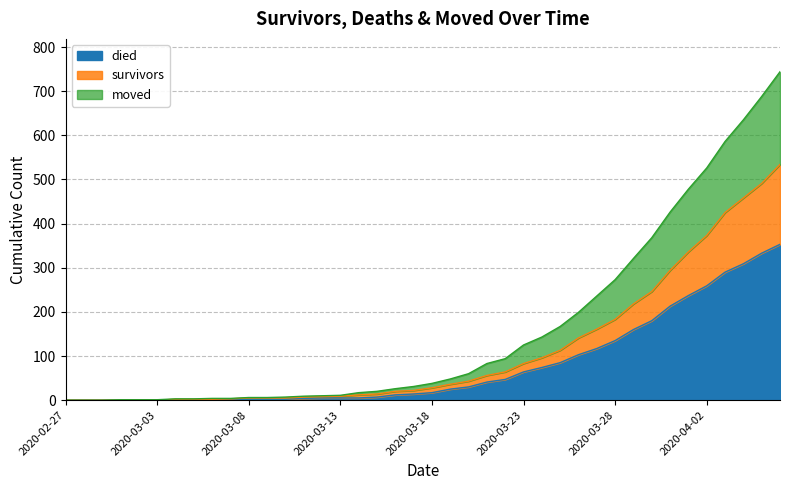

What is the difference between the highest and lowest values at 2020-03-17?

17